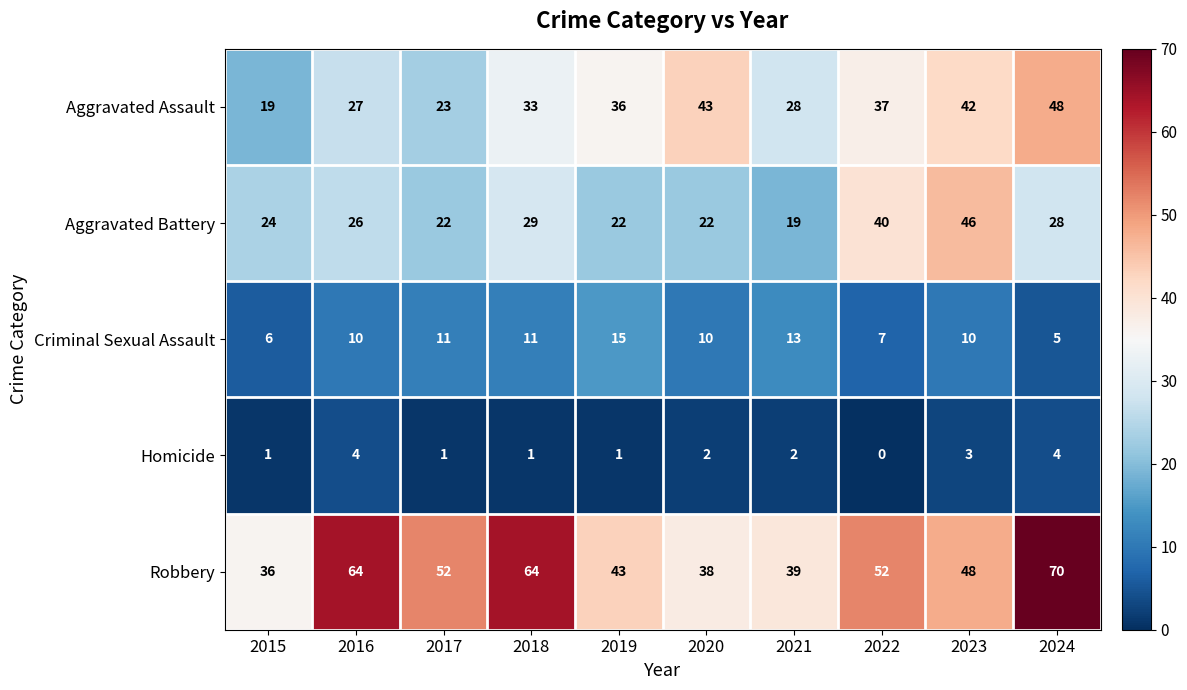

The value of Robbery at 2018 is 109. True or false?

False